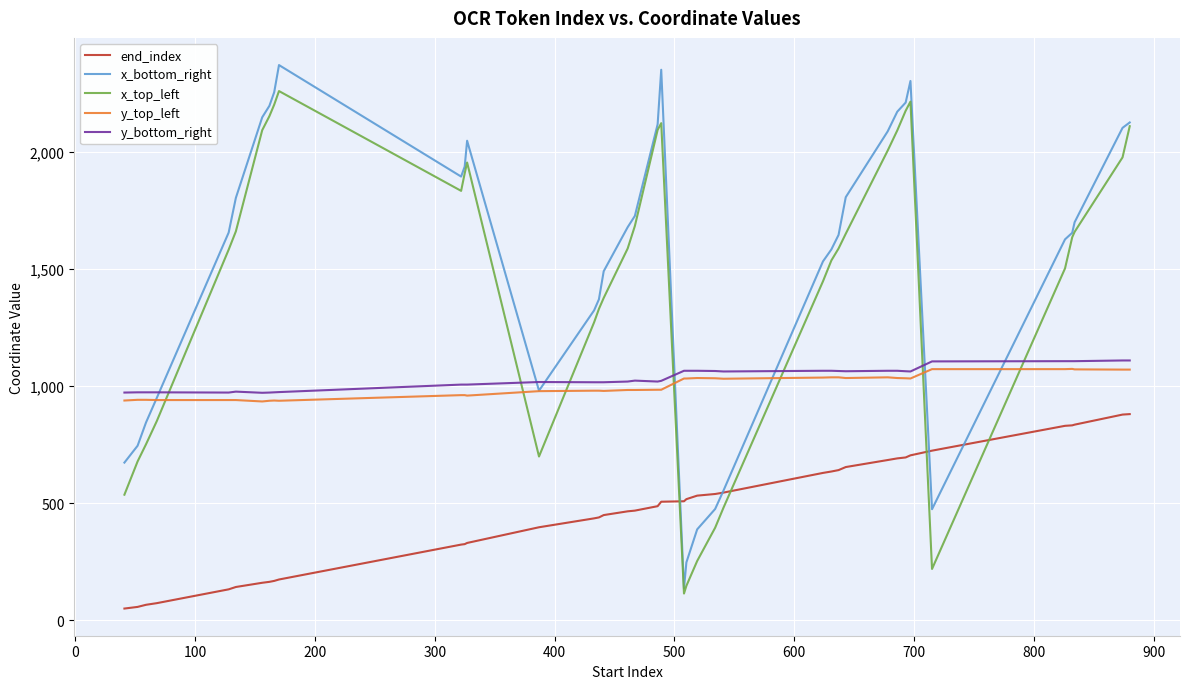

What is the maximum value shown in the chart?

2370